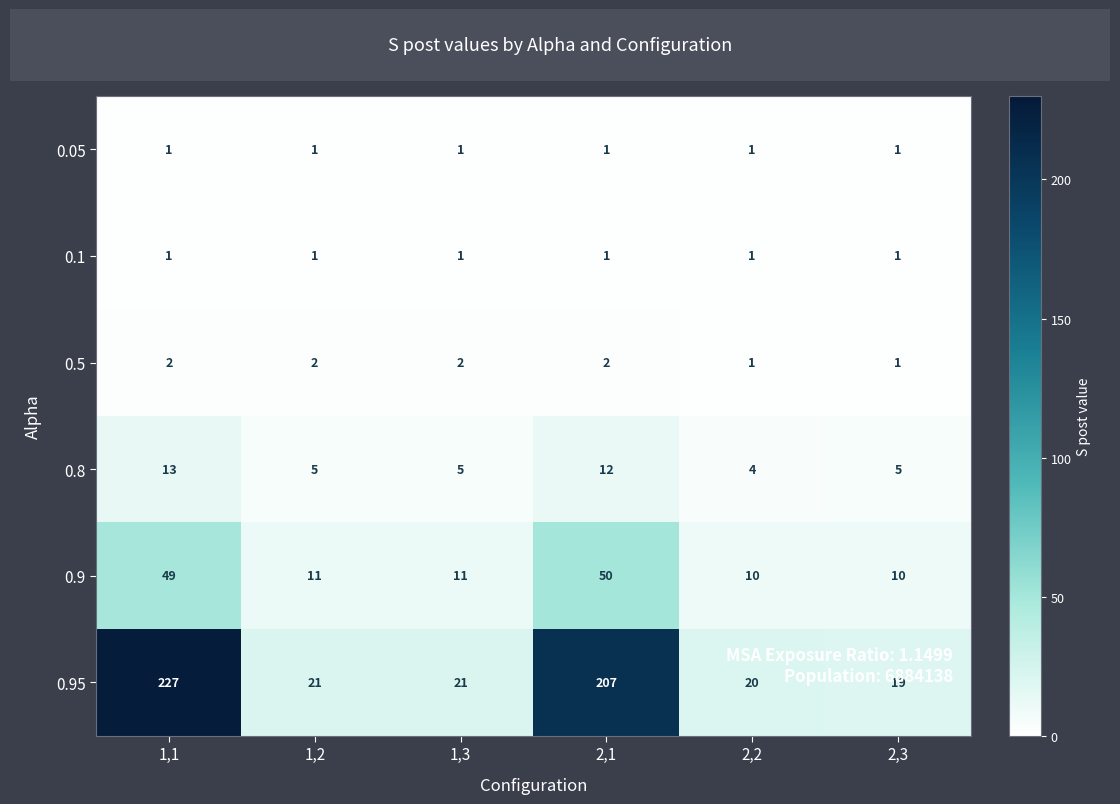

Which category has the highest value in the 0.95 series?

1,1